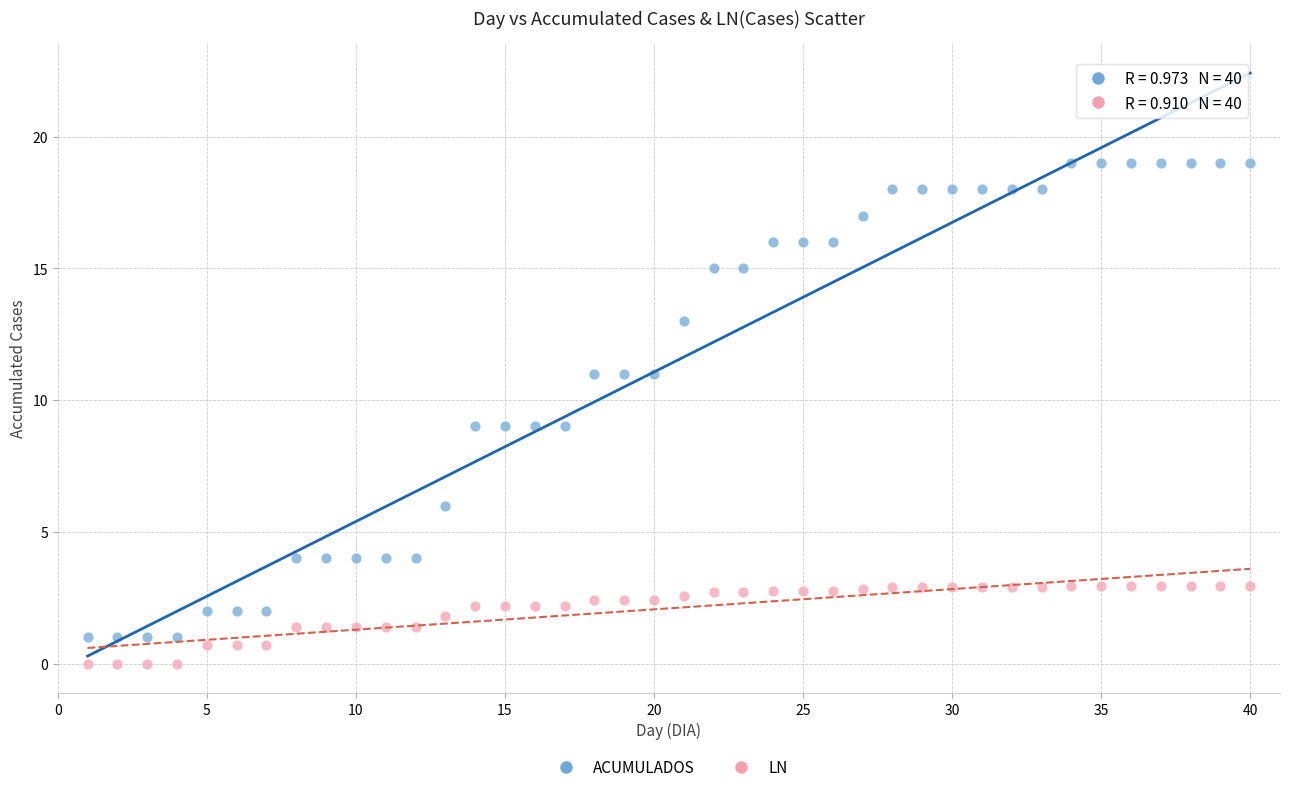

Which series contains the lowest Y value?

LN